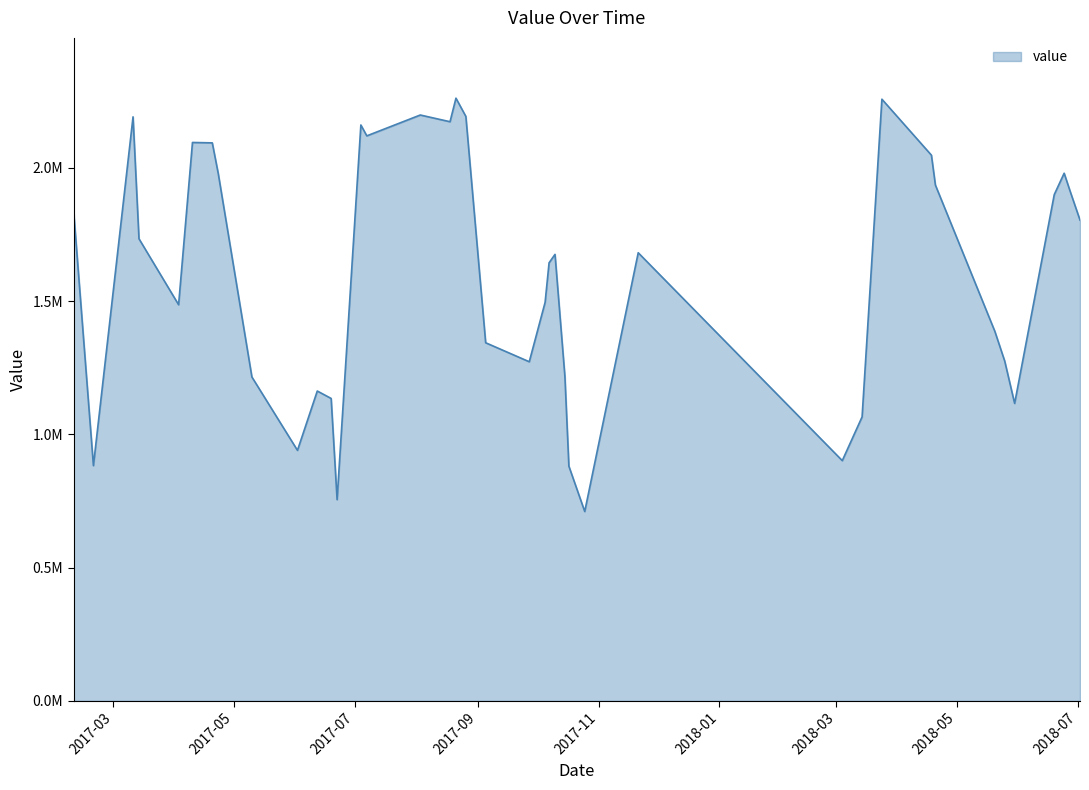

What is the smallest value displayed?

710718.9